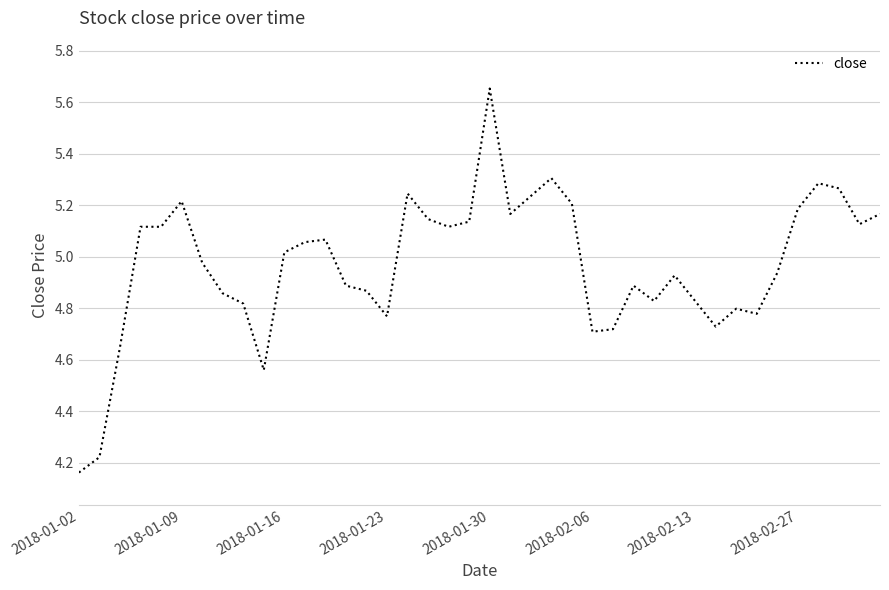

What is the difference between the maximum and minimum values?

1.5